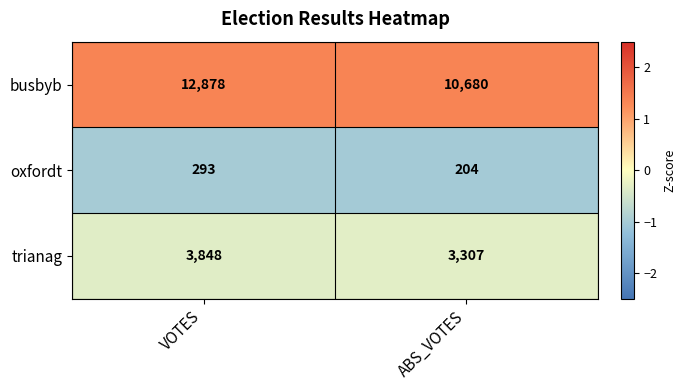

Is it true that oxfordt equals 204 at ABS_VOTES?

True